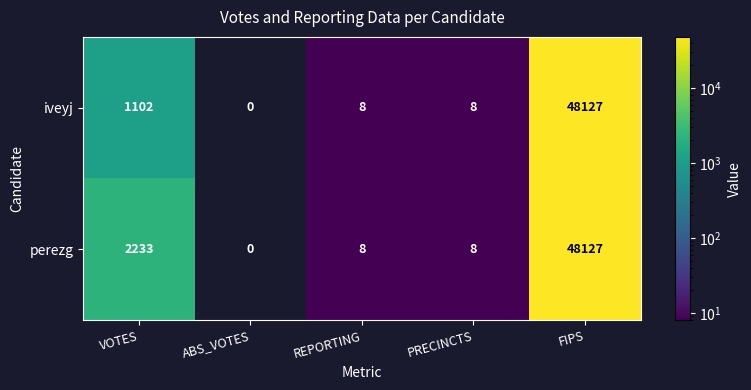

How many data points does each series have?

5